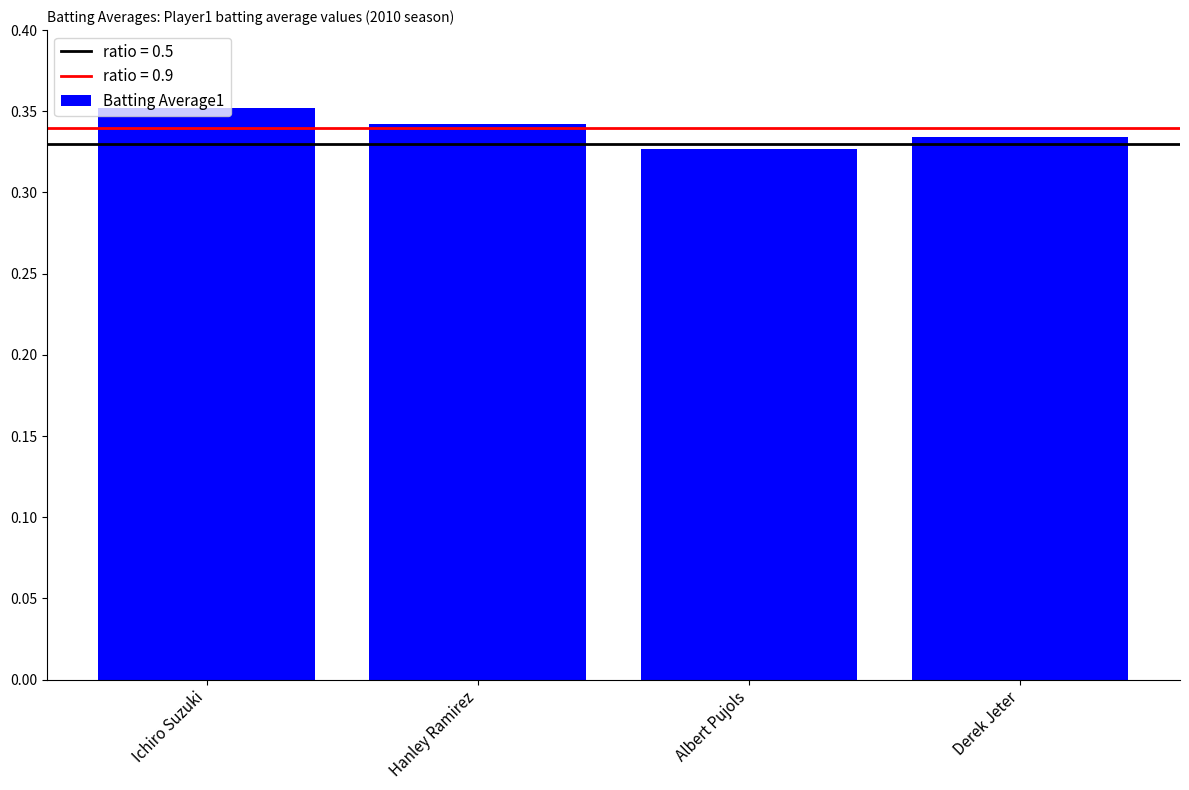

What is the label of the 1st bar from the right?

Derek Jeter